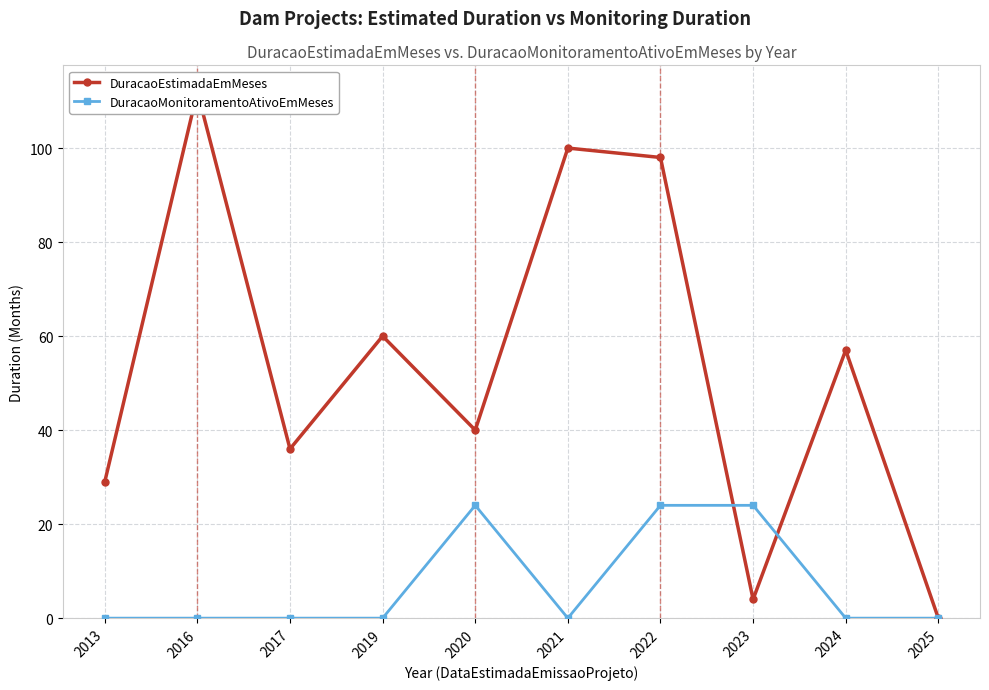

The value of DuracaoEstimadaEmMeses at 2021 is 100. True or false?

True